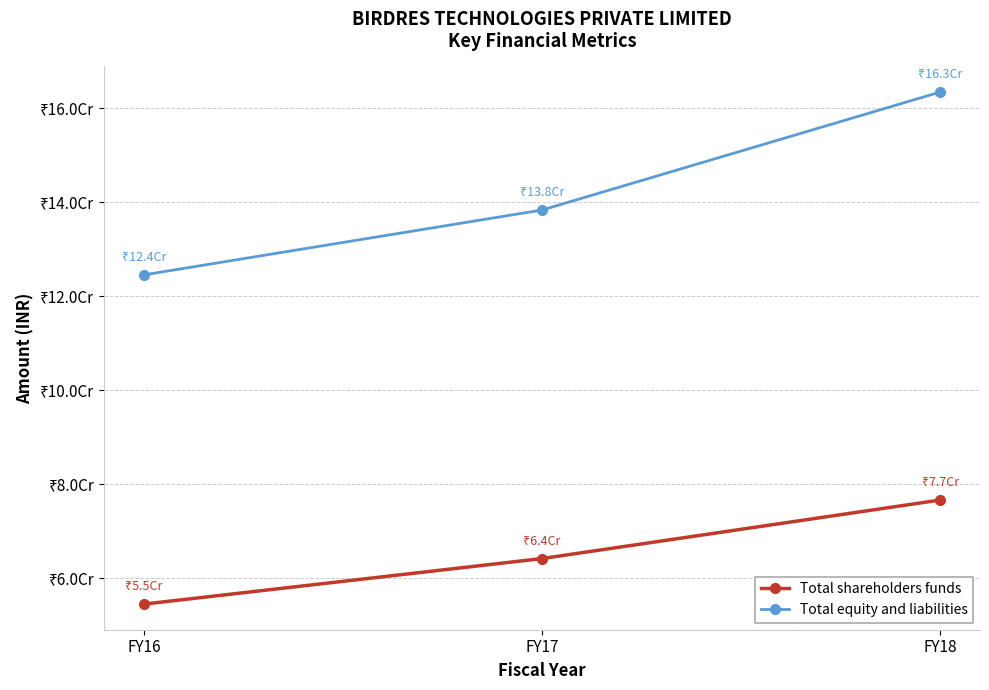

What are all the series names shown in the legend?

Total shareholders funds, Total equity and liabilities